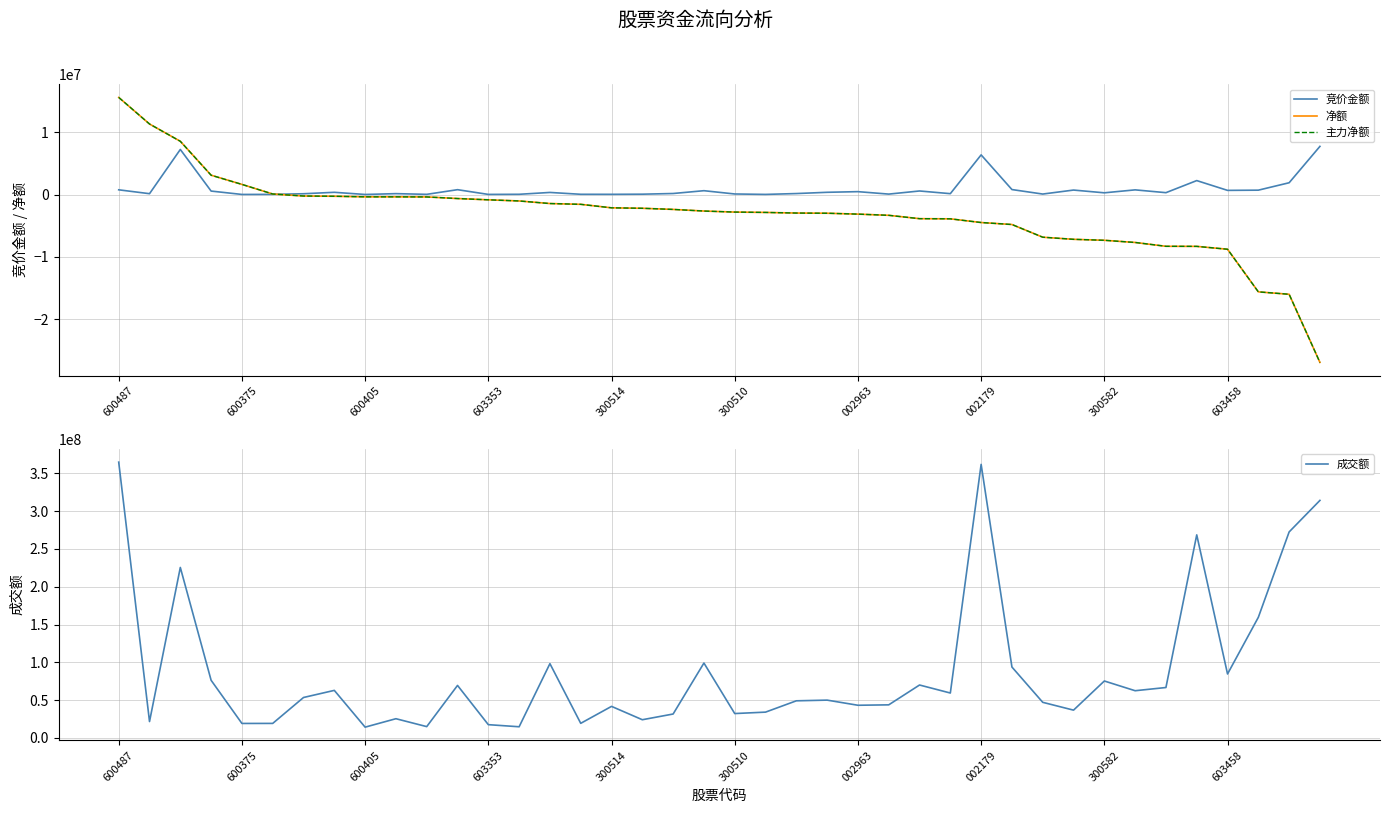

The value of 成交额 at 600405 is 14185005. True or false?

True